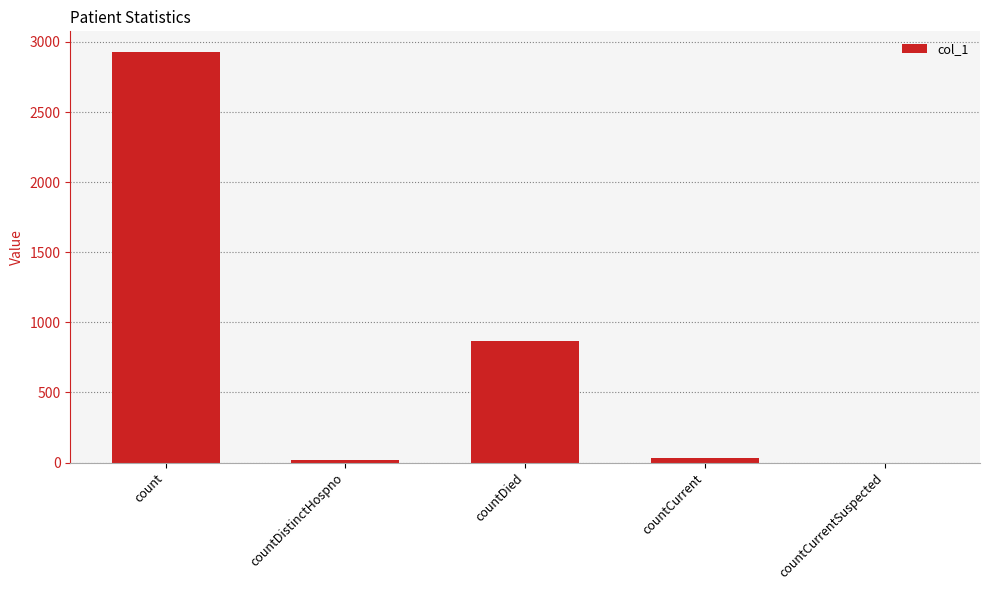

Where is the data nearest to the value 1464?

countDied